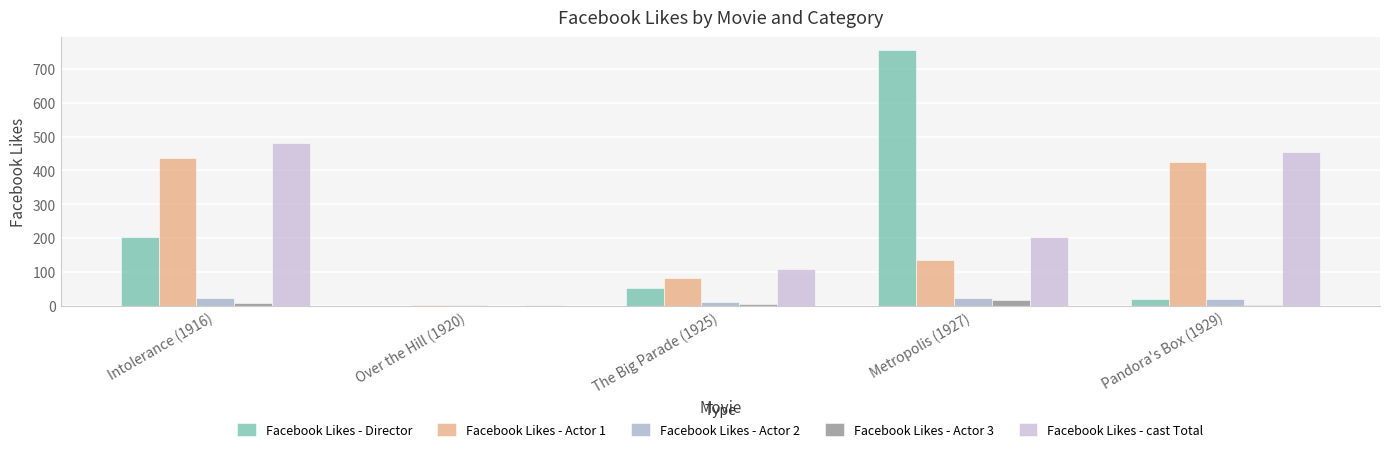

At which label is Facebook Likes - Actor 2 closest to 12?

The Big Parade (1925)